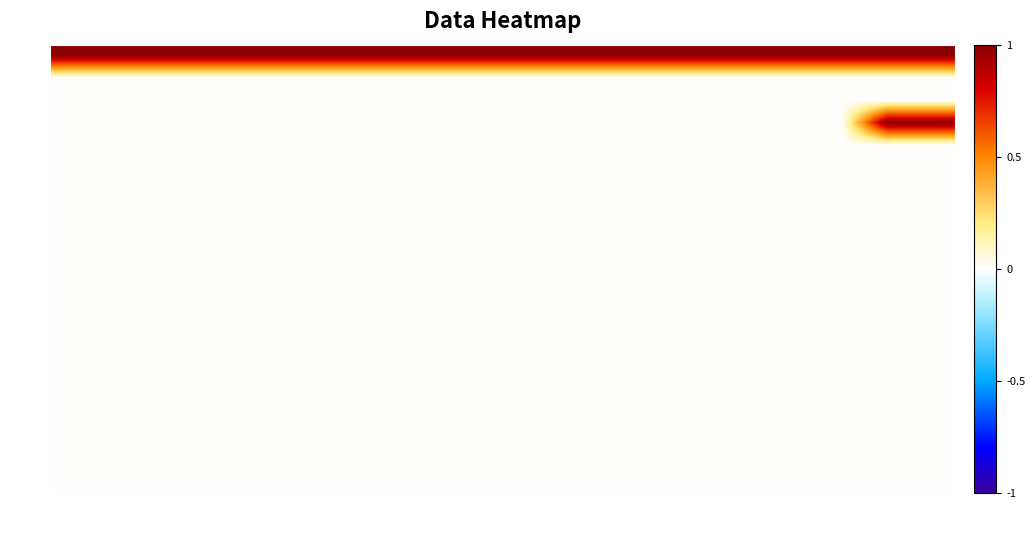

How many values in the row_16 series exceed 0?

2